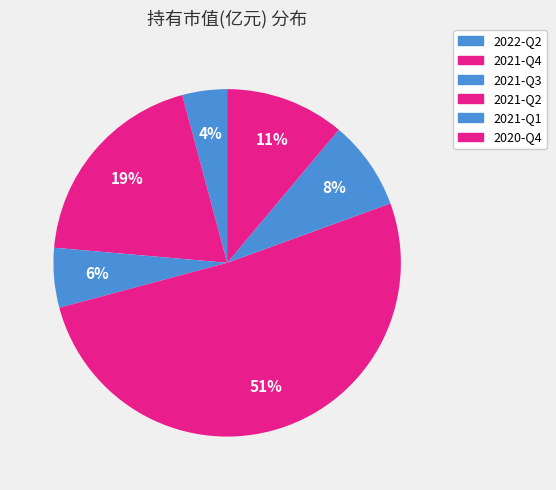

Count the number of slices in the pie.

6